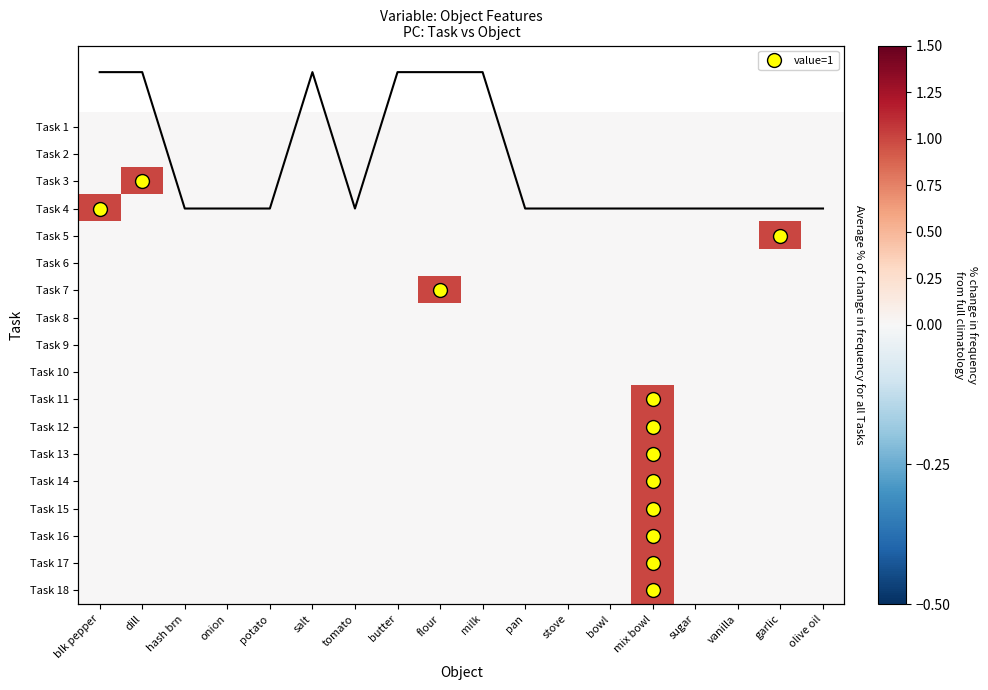

Is the value of Task 17 at potato greater than the value of Task 18 at olive oil?

No